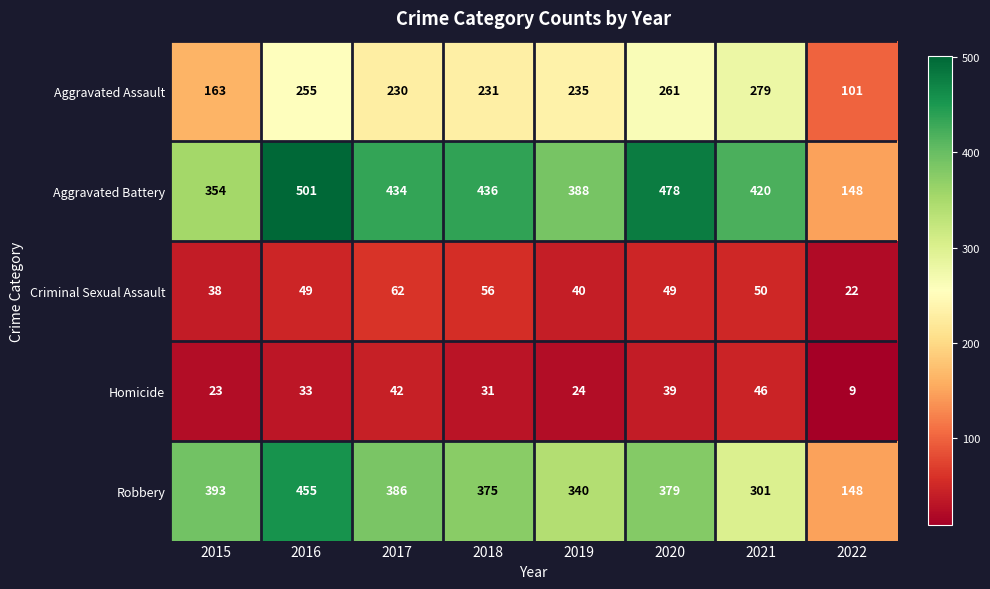

Count the number of data series in this chart.

5